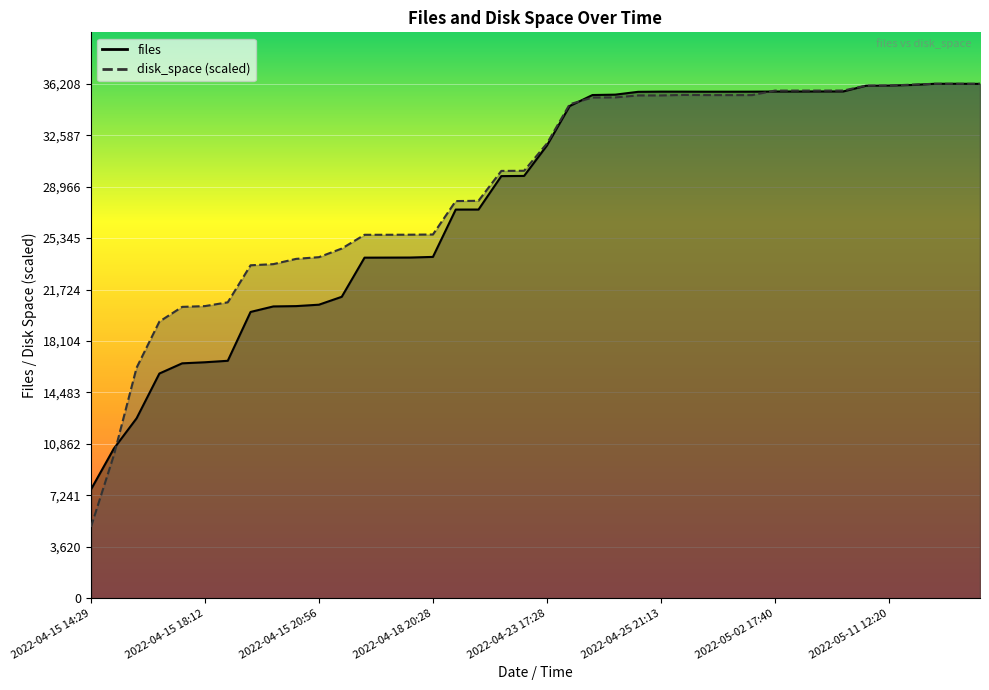

What is the difference between the second highest and minimum values in the disk_space series?

31189.6